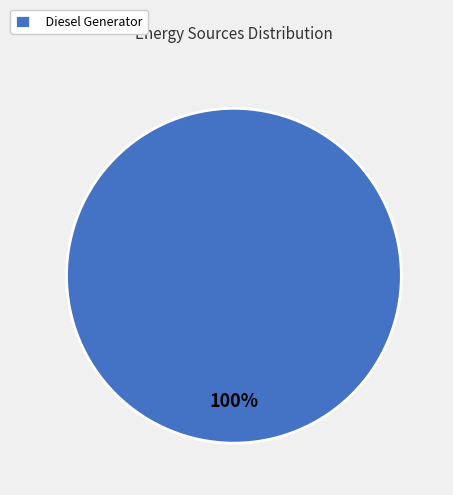

To the nearest percent, what percentage of the pie is Diesel Generator?

100%